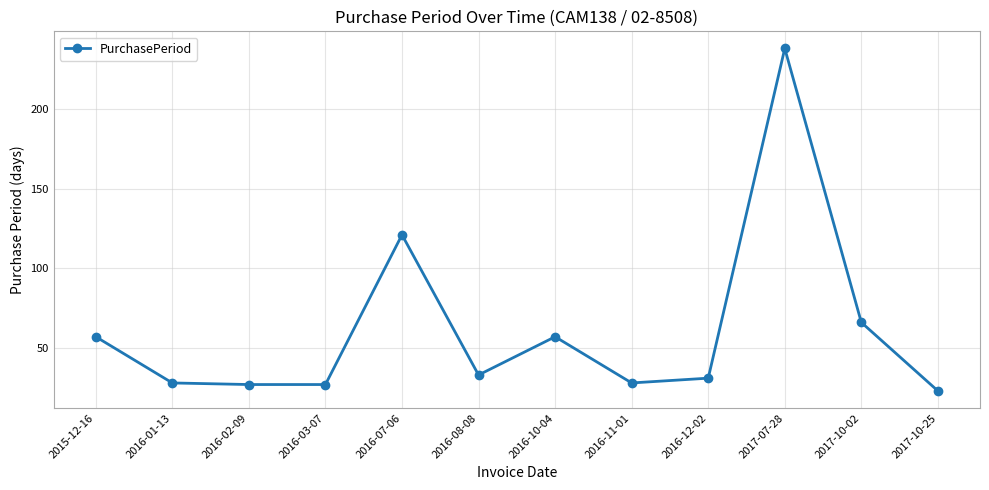

What is the ratio of the value at 2017-07-28 to the value at 2016-08-08?

7.2